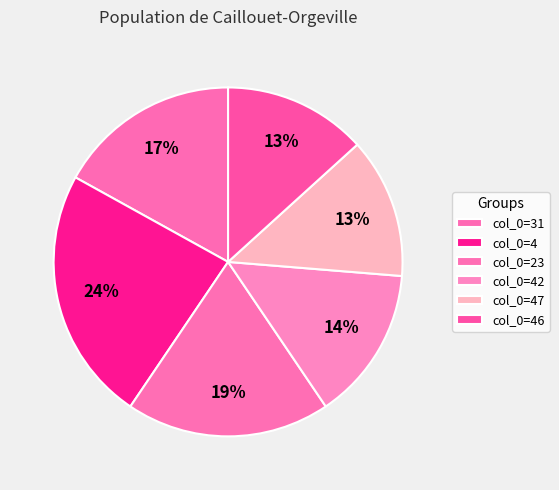

Is there any slice that represents more than half of the pie?

No